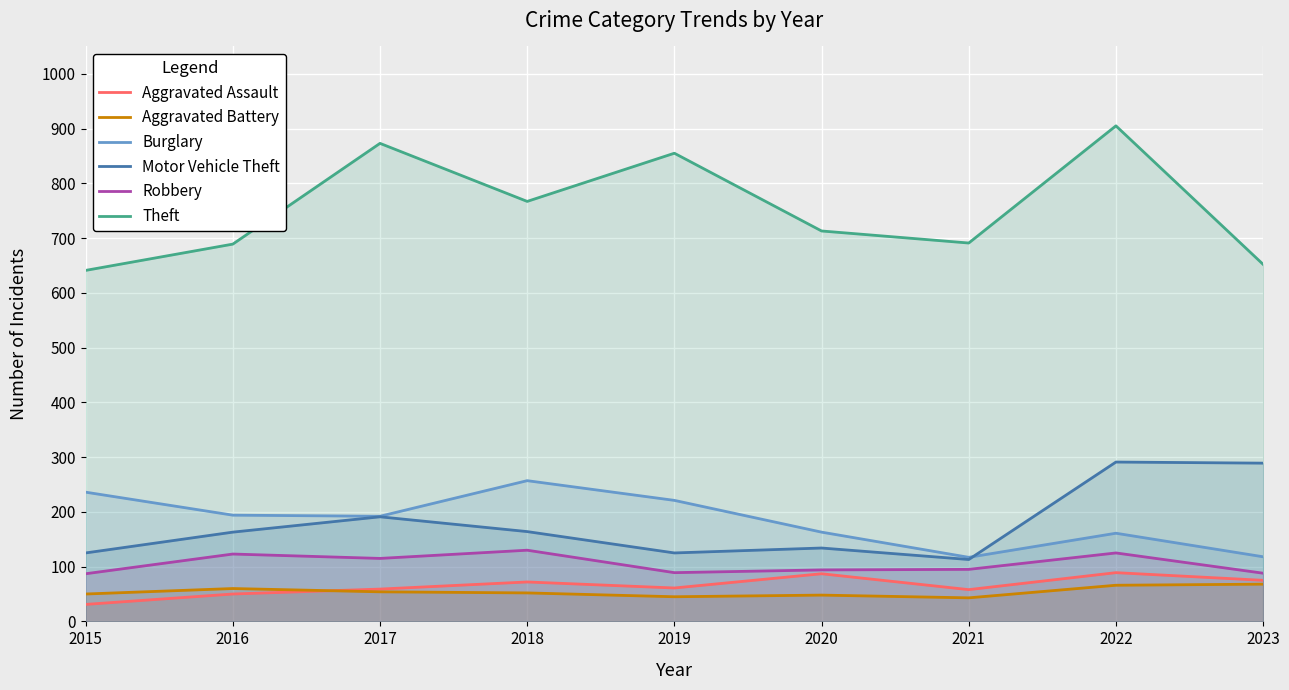

At which label does Aggravated Battery first exceed 52?

2016